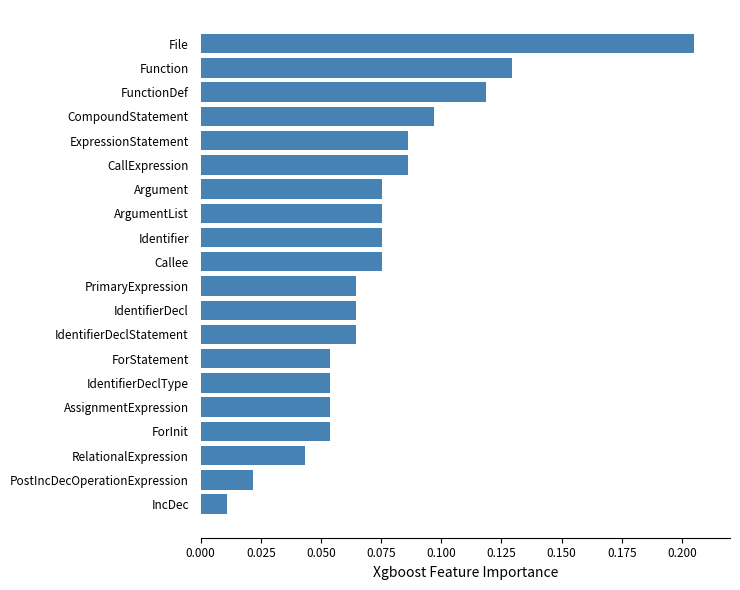

What is the sum of all values?

1.5